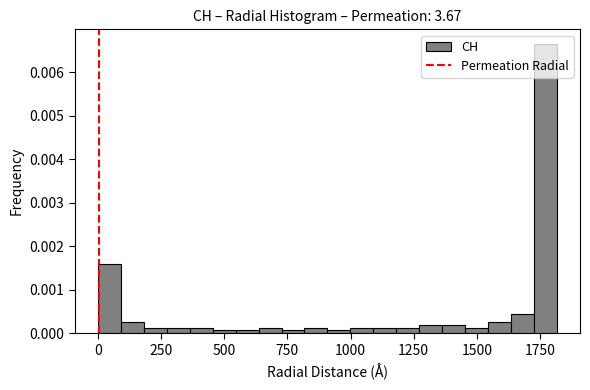

Read against the x-axis, roughly where is the centre of the tallest bar?

1750